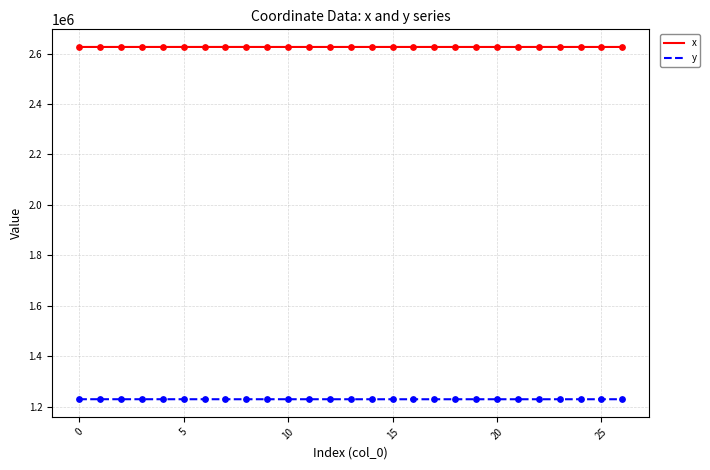

At how many categories does at least one series exceed 2232824?

27